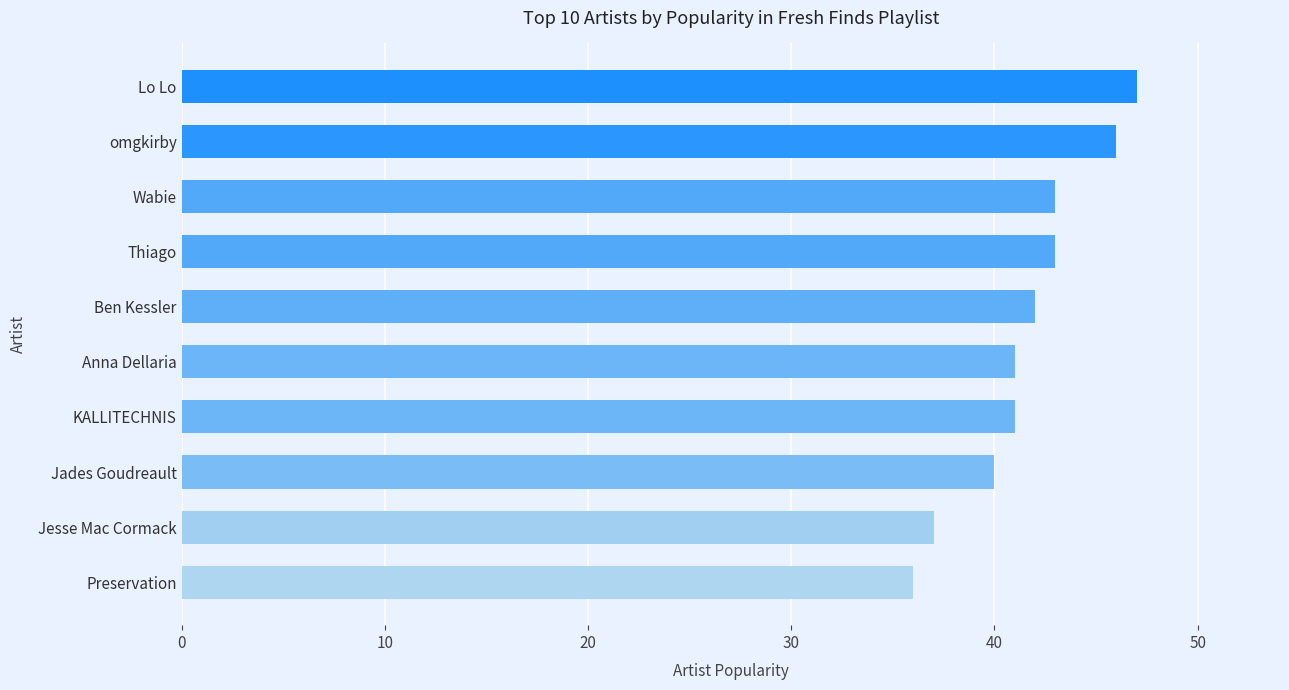

What is the greatest value displayed?

47